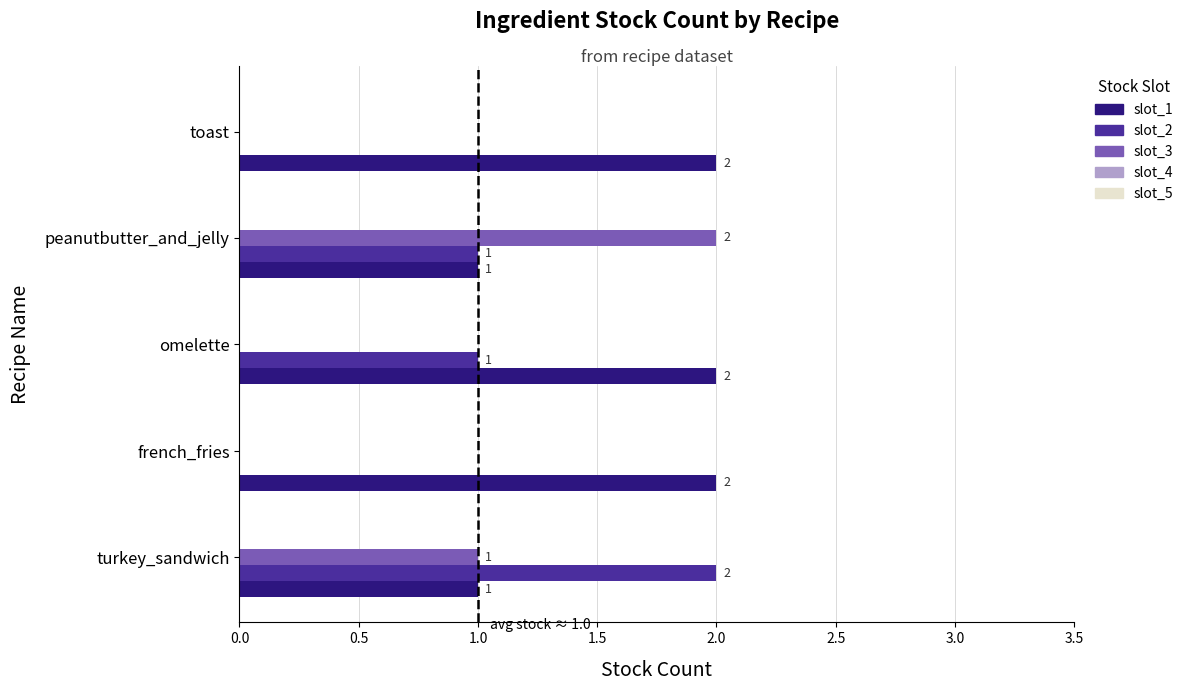

What is the average value of the slot_1 series?

2